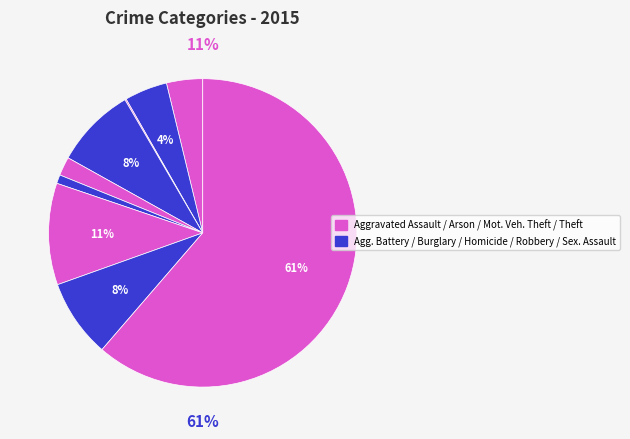

How many slices are in this pie chart?

9